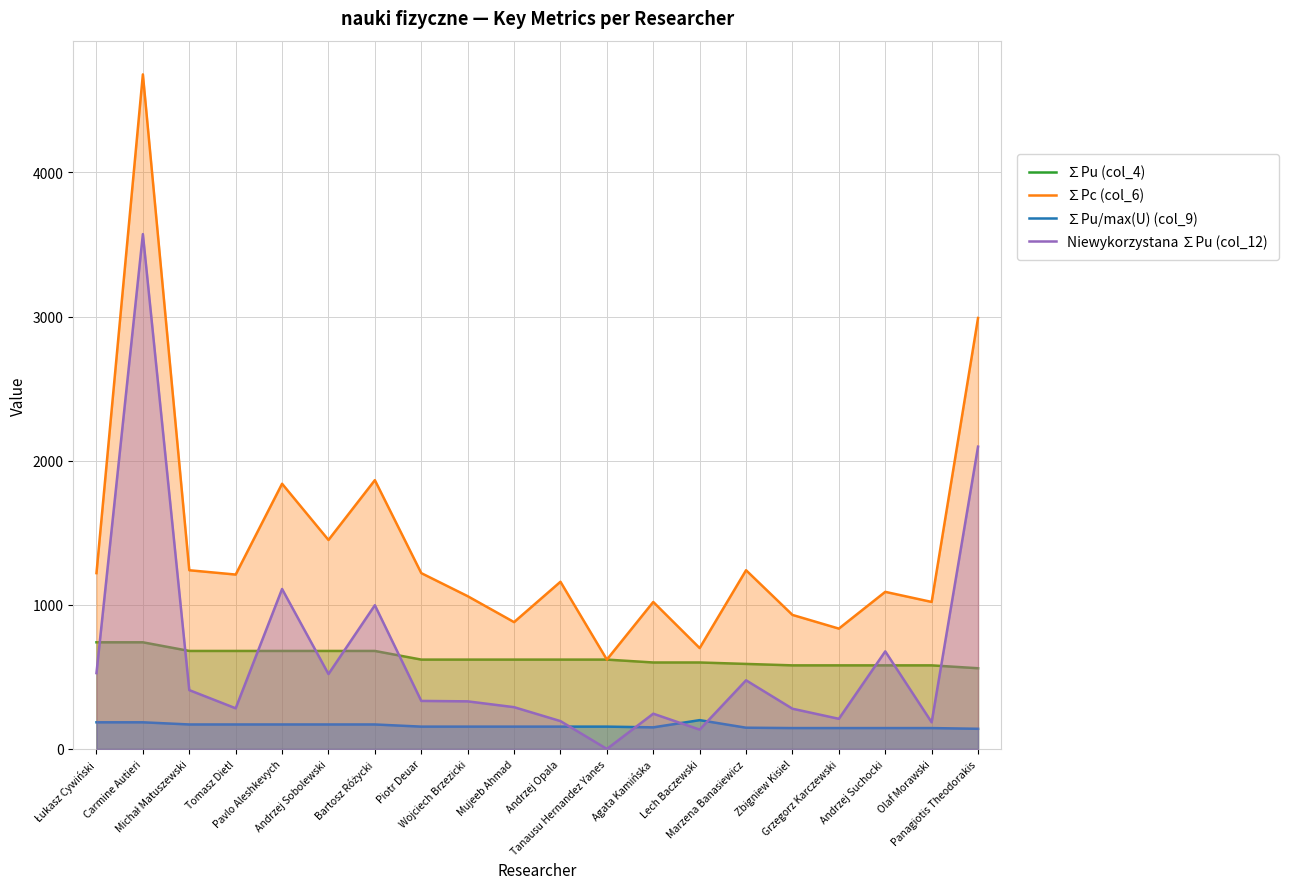

Reading left to right, what are all the values shown in this chart?

∑Pu (col_4): 740.0	740.0	680.0	680.0	680.0	680.0	680.0	620.0	620.0	620.0	620.0	620.0	600.0	600.0	590.0	580.0	580.0	580.0	580.0	560.0
∑Pc (col_6): 1220.0	4680.0	1240.0	1210.0	1840.0	1450.0	1865.0	1220.0	1060.0	880.0	1160.0	620.0	1020.0	700.0	1240.0	930.0	835.0	1090.0	1020.0	2990.0
∑Pu/max(U) (col_9): 185.0	185.0	170.0	170.0	170.0	170.0	170.0	155.0	155.0	155.0	155.0	155.0	150.0	200.0	147.5	145.0	145.0	145.0	145.0	140.0
Niewykorzystana ∑Pu (col_12): 526.3	3571.9	408.3	282.2	1109.9	519.9	997.2	333.3	330.3	290.0	193.3	0.0	244.7	134.3	476.4	279.2	209.2	677.1	185.0	2097.3